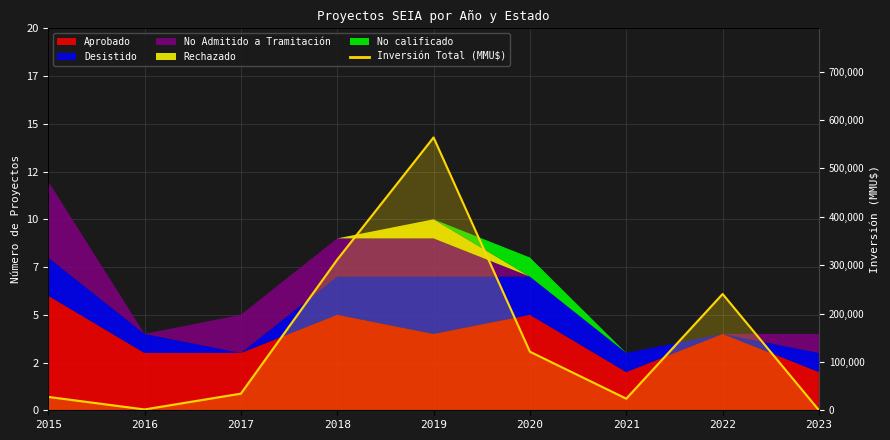

How many lines are shown in the chart?

1